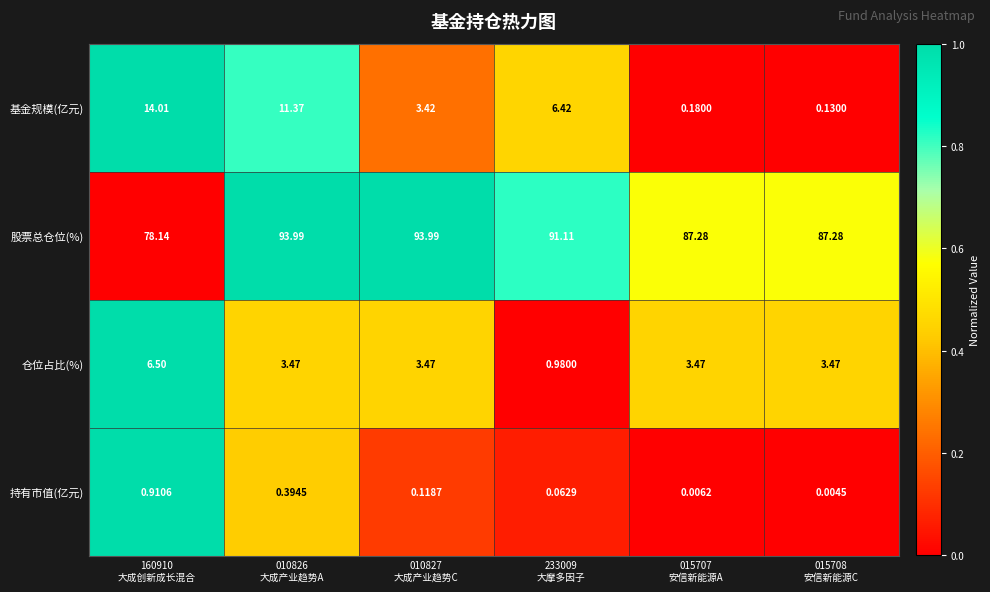

List the series in order of their peak value, lowest first.

持有市值(亿元), 仓位占比(%), 基金规模(亿元), 股票总仓位(%)